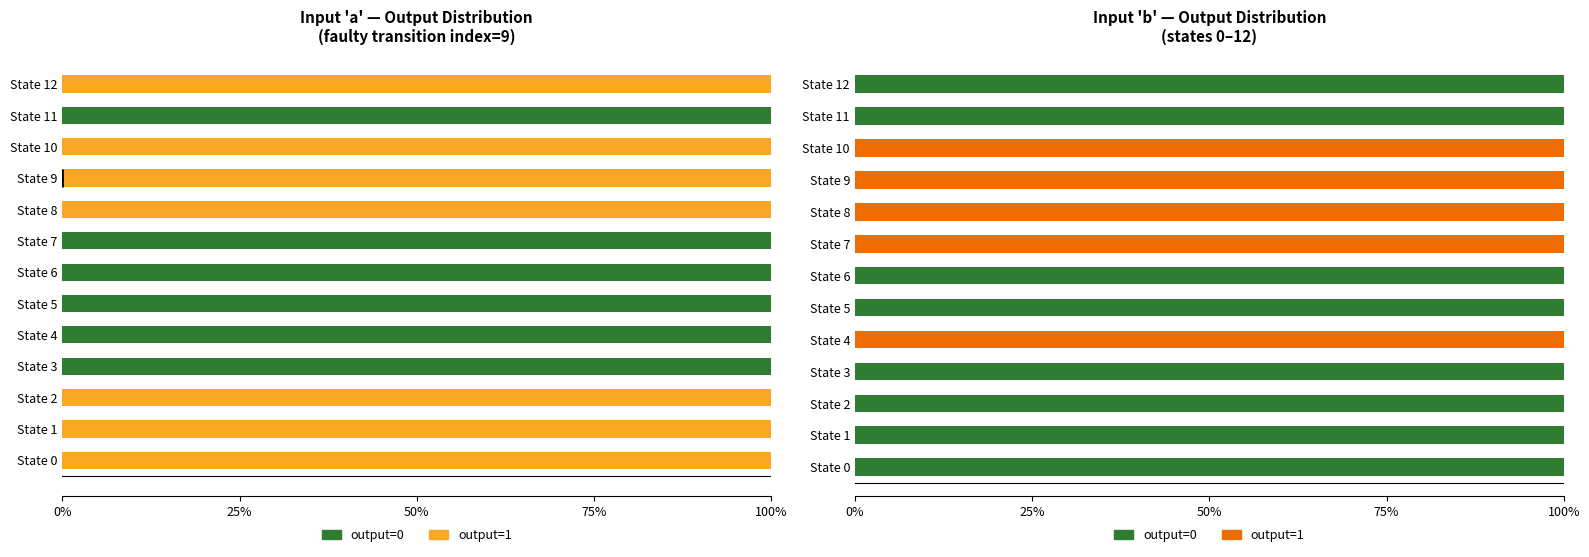

At State 0, list the series in order from smallest to largest.

output=1, output=0